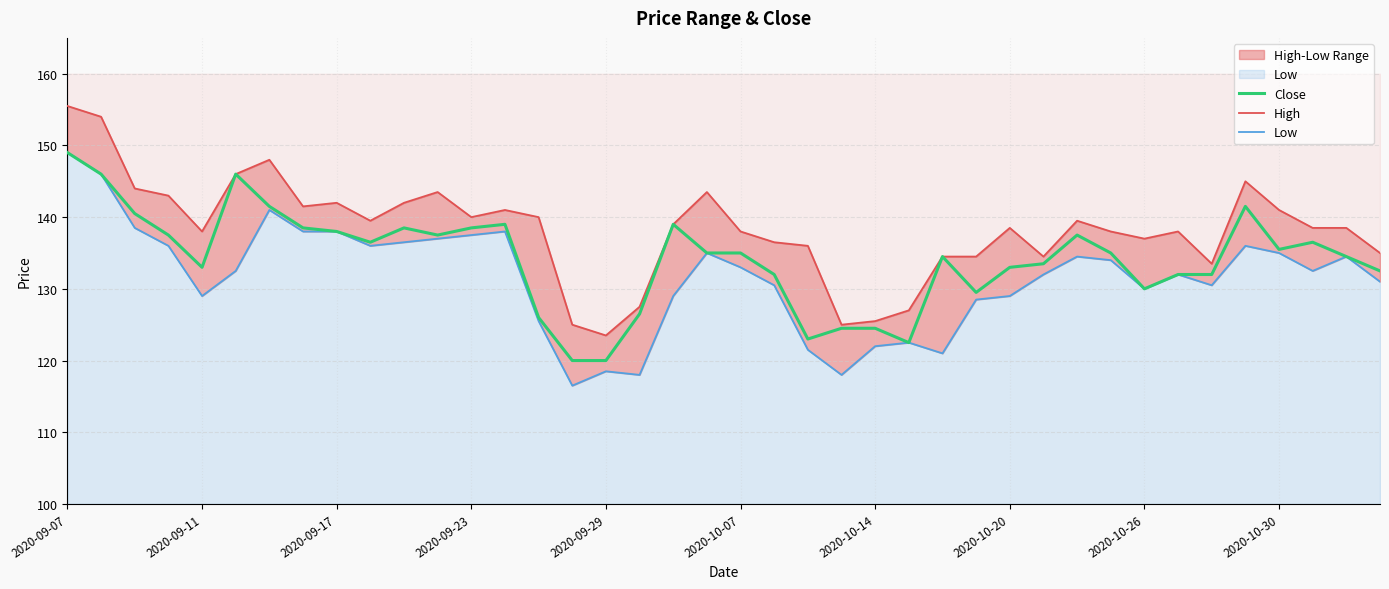

The value of High at 15 is 218.0. True or false?

False